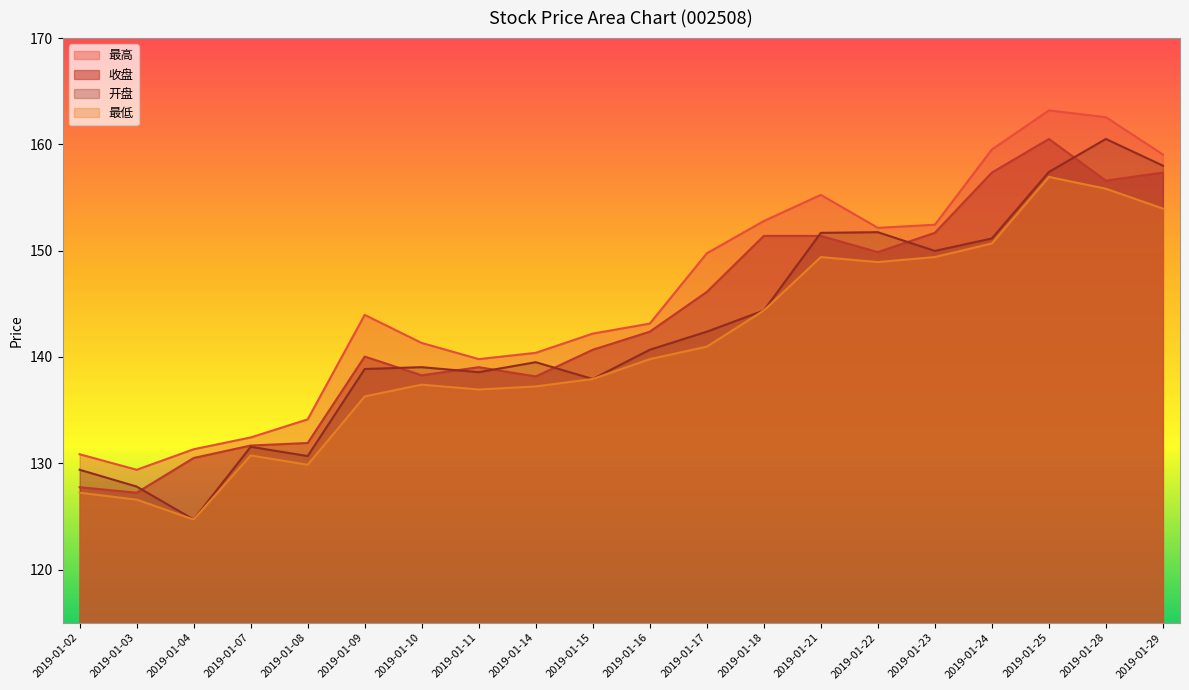

What is the spread (max minus min) of values at 2019-01-02?

3.6